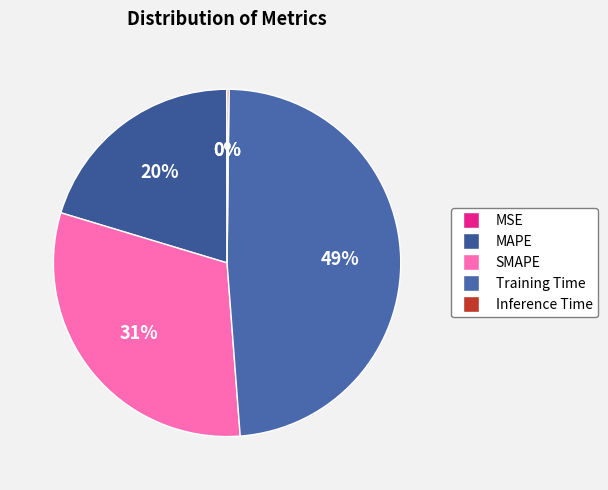

Which slice is the largest?

Training Time